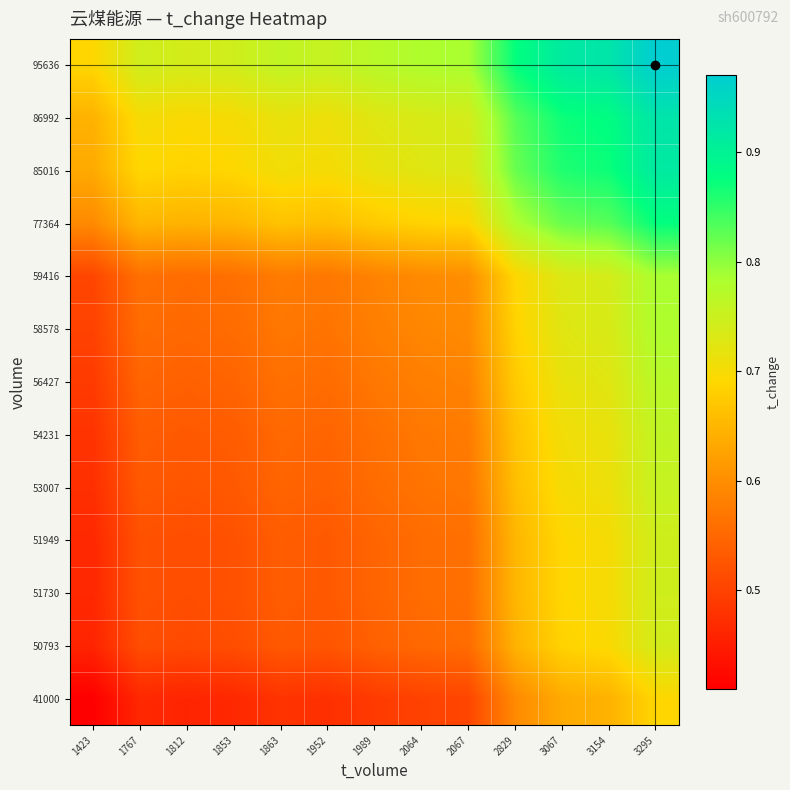

Reading left to right, what are all the values shown in this chart?

41000: 1423=0.4	1767=0.5	1812=0.5	1853=0.5	1863=0.5	1952=0.5	1989=0.5	2064=0.5	2067=0.5	2829=0.6	3067=0.6	3154=0.6	3295=0.7
50793: 1423=0.5	1767=0.5	1812=0.5	1853=0.5	1863=0.5	1952=0.5	1989=0.5	2064=0.6	2067=0.6	2829=0.6	3067=0.7	3154=0.7	3295=0.7
51730: 1423=0.5	1767=0.5	1812=0.5	1853=0.5	1863=0.5	1952=0.5	1989=0.5	2064=0.6	2067=0.6	2829=0.7	3067=0.7	3154=0.7	3295=0.7
51949: 1423=0.5	1767=0.5	1812=0.5	1853=0.5	1863=0.5	1952=0.5	1989=0.5	2064=0.6	2067=0.6	2829=0.7	3067=0.7	3154=0.7	3295=0.7
53007: 1423=0.5	1767=0.5	1812=0.5	1853=0.5	1863=0.5	1952=0.5	1989=0.6	2064=0.6	2067=0.6	2829=0.7	3067=0.7	3154=0.7	3295=0.8
54231: 1423=0.5	1767=0.5	1812=0.5	1853=0.5	1863=0.6	1952=0.5	1989=0.6	2064=0.6	2067=0.6	2829=0.7	3067=0.7	3154=0.7	3295=0.8
56427: 1423=0.5	1767=0.5	1812=0.5	1853=0.5	1863=0.6	1952=0.6	1989=0.6	2064=0.6	2067=0.6	2829=0.7	3067=0.7	3154=0.7	3295=0.8
58578: 1423=0.5	1767=0.6	1812=0.6	1853=0.6	1863=0.6	1952=0.6	1989=0.6	2064=0.6	2067=0.6	2829=0.7	3067=0.7	3154=0.7	3295=0.8
59416: 1423=0.5	1767=0.6	1812=0.6	1853=0.6	1863=0.6	1952=0.6	1989=0.6	2064=0.6	2067=0.6	2829=0.7	3067=0.7	3154=0.7	3295=0.8
77364: 1423=0.6	1767=0.7	1812=0.6	1853=0.7	1863=0.7	1952=0.7	1989=0.7	2064=0.7	2067=0.7	2829=0.8	3067=0.8	3154=0.8	3295=0.9
85016: 1423=0.6	1767=0.7	1812=0.7	1853=0.7	1863=0.7	1952=0.7	1989=0.7	2064=0.7	2067=0.7	2829=0.8	3067=0.9	3154=0.9	3295=0.9
86992: 1423=0.6	1767=0.7	1812=0.7	1853=0.7	1863=0.7	1952=0.7	1989=0.7	2064=0.7	2067=0.7	2829=0.8	3067=0.9	3154=0.9	3295=0.9
95636: 1423=0.7	1767=0.7	1812=0.7	1853=0.7	1863=0.8	1952=0.8	1989=0.8	2064=0.8	2067=0.8	2829=0.9	3067=0.9	3154=0.9	3295=1.0